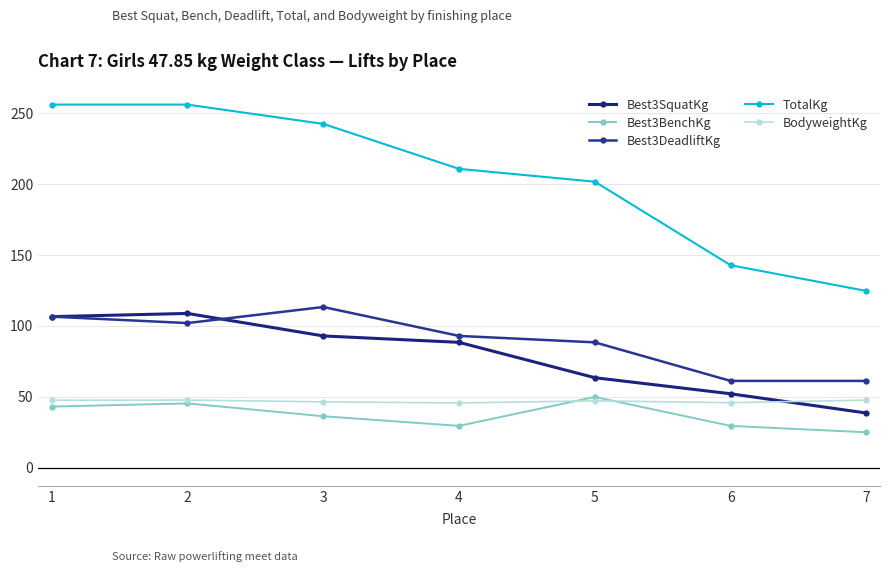

True or false: TotalKg and BodyweightKg intersect in this chart.

False